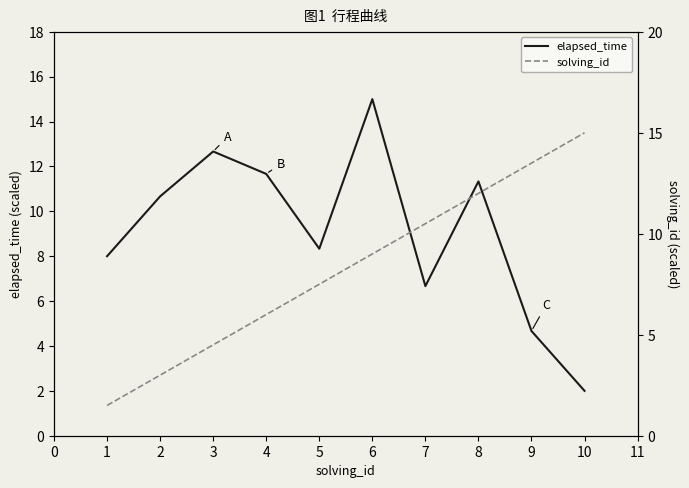

True or false: elapsed_time has a value of 3.0 at 10.

False